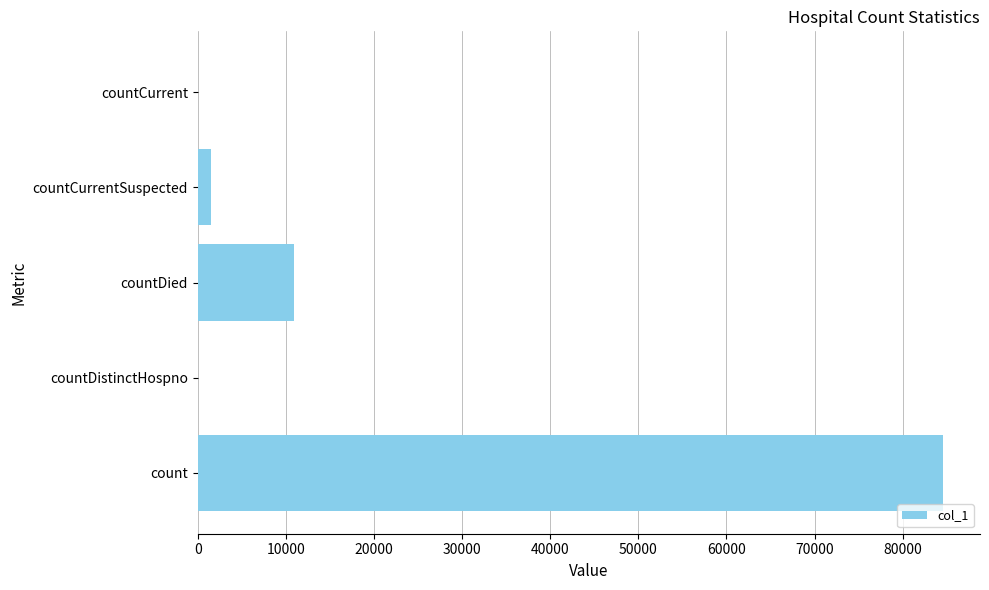

What is the average value?

19399